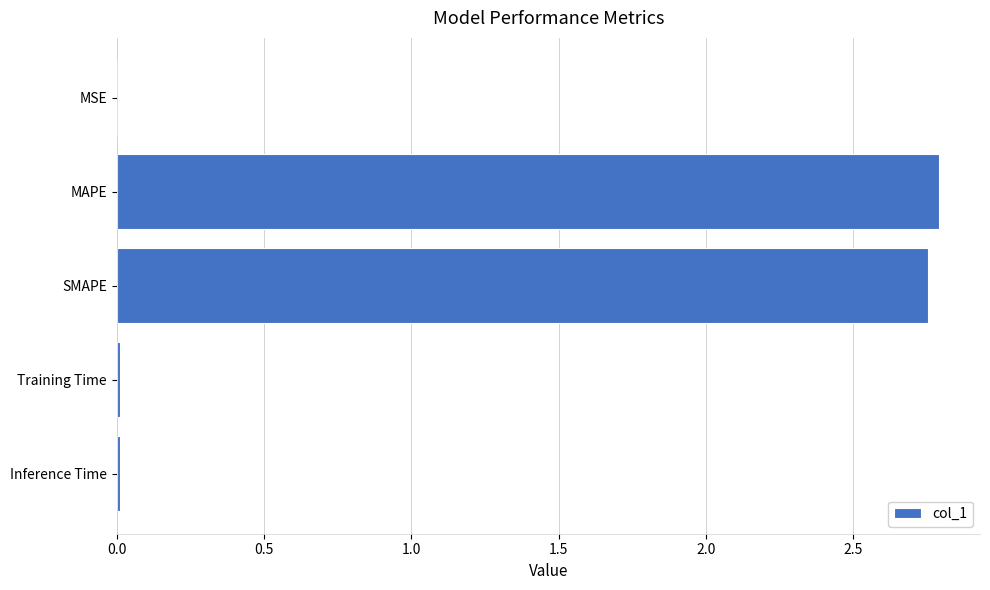

Is it true that the value at MSE is 0.0?

True